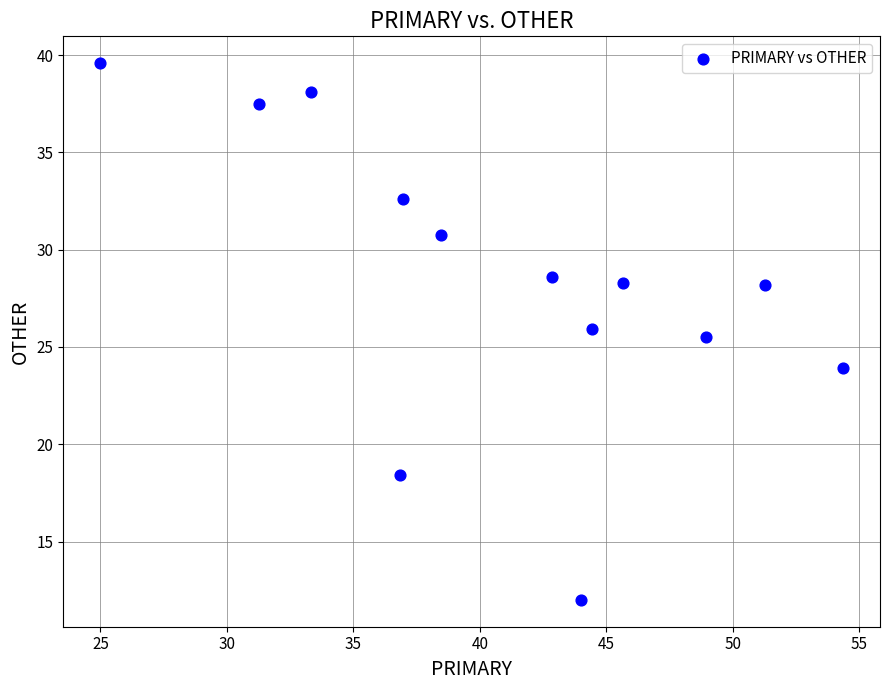

What Y value in the scatter plot is closest to 25?

25.5